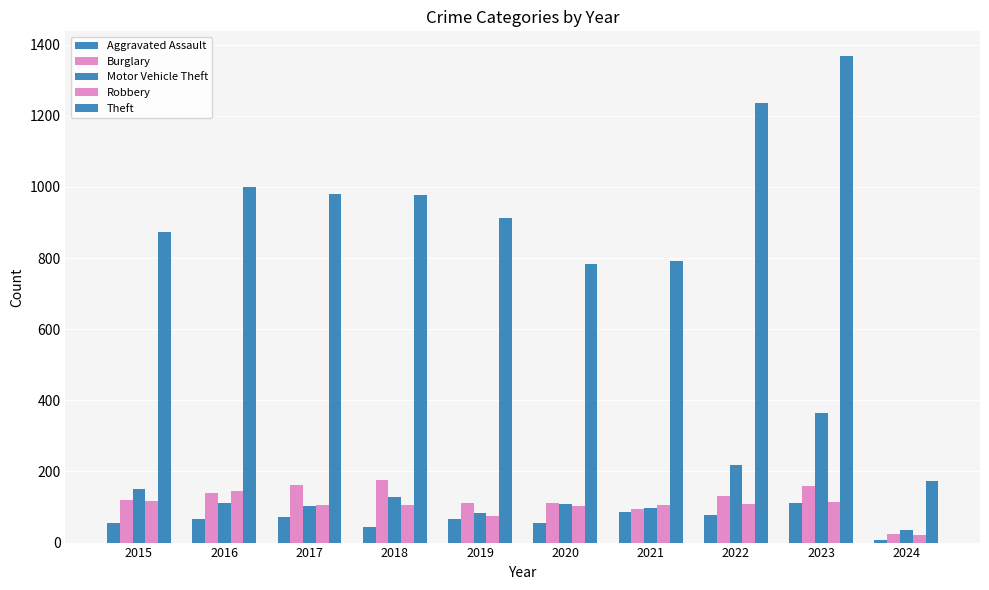

What is the minimum value shown in the chart?

6